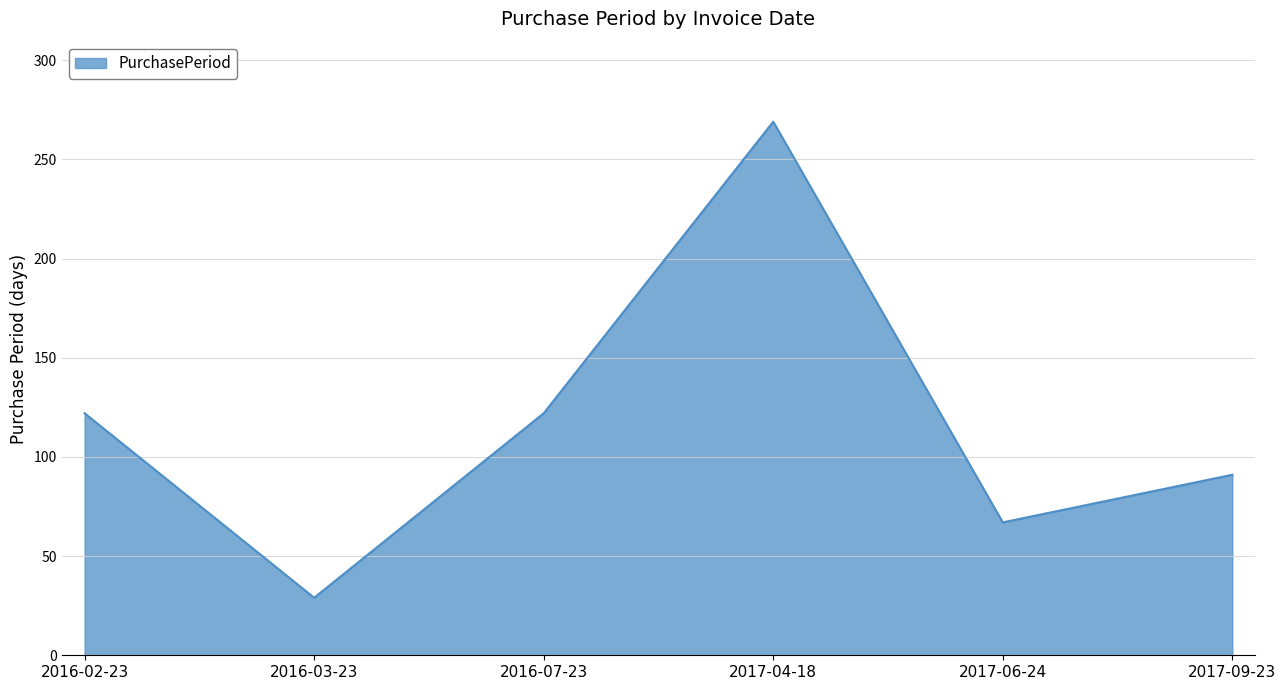

Does the chart display data point markers on the line(s)?

No